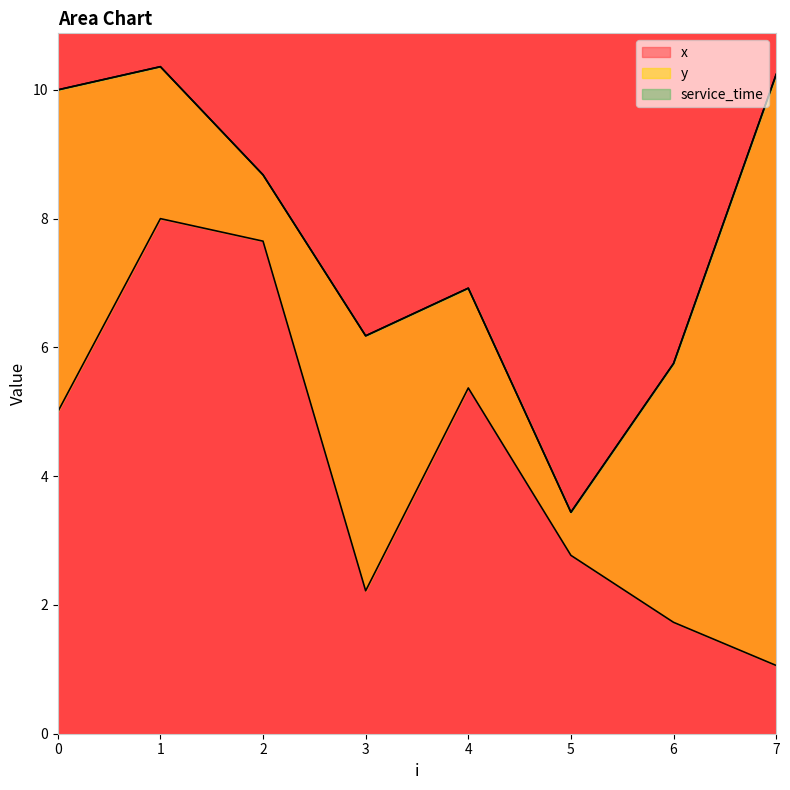

Is it true that service_time equals 0.0 at 6?

True